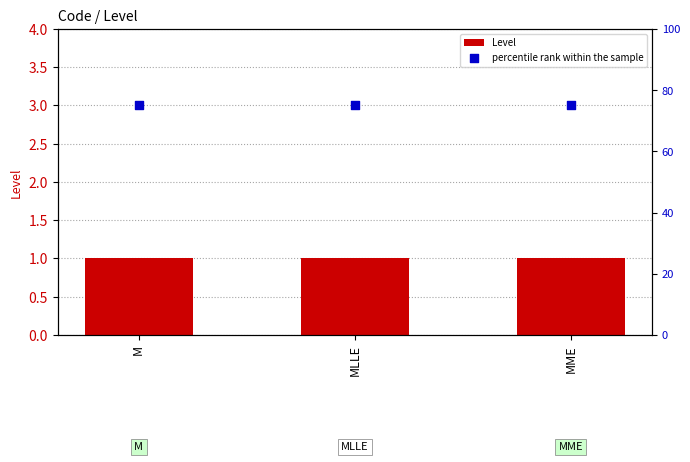

Is the value of Level at MME greater than the value of percentile rank within the sample at MLLE?

No